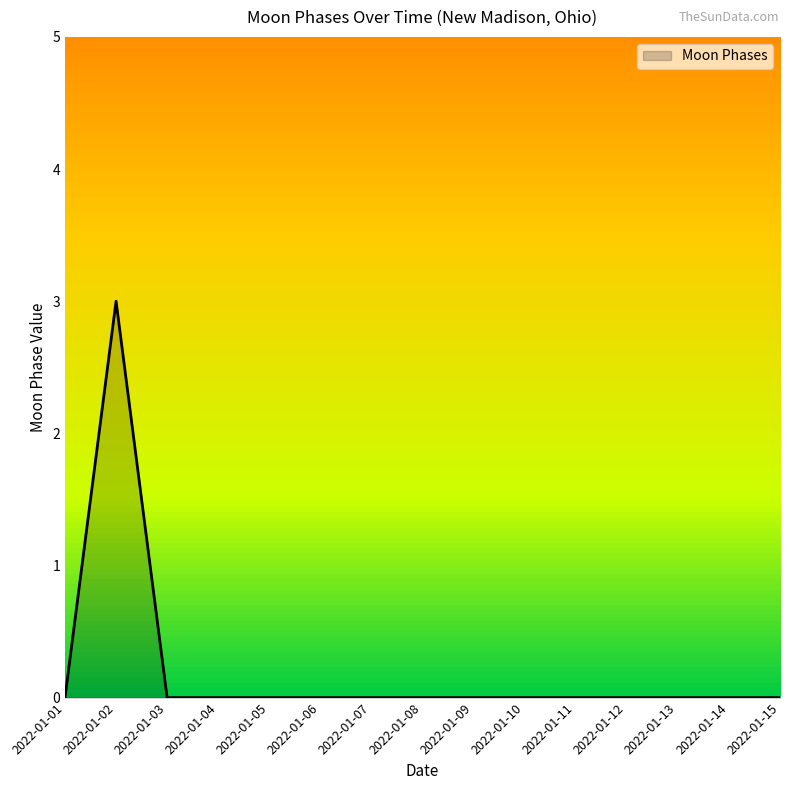

Reading right to left, transcribe all the data shown in this chart.

0	0	0	0	0	0	0	0	0	0	0	0	0	3	0